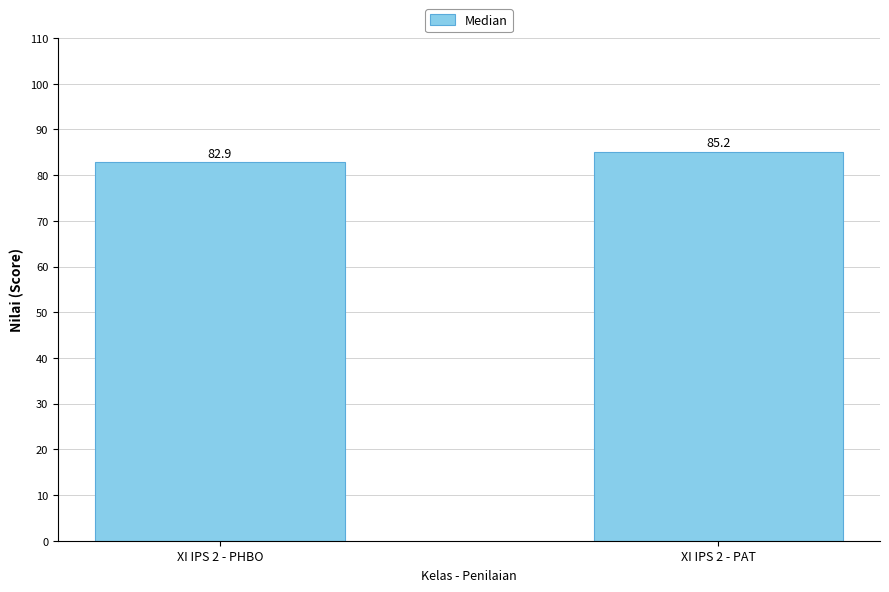

Rank the categories by value from lowest to highest.

XI IPS 2 - PHBO, XI IPS 2 - PAT